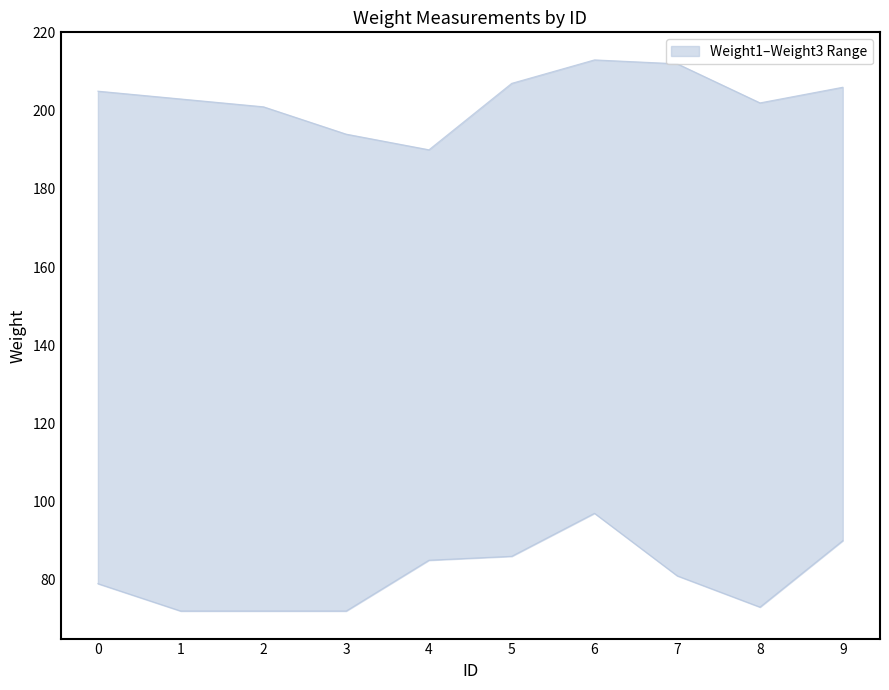

Is this an area chart (filled region under the line)?

No